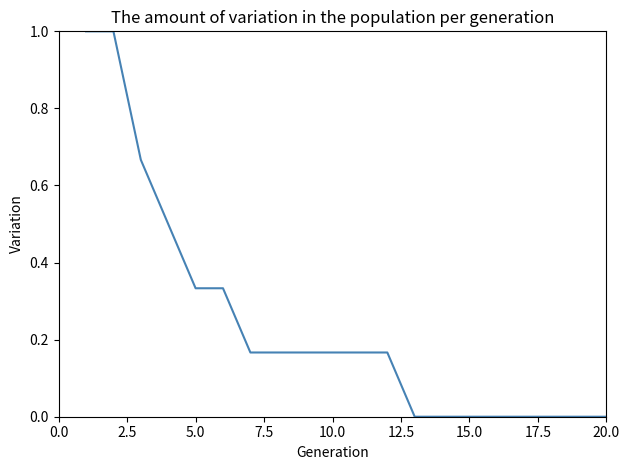

What is the difference between the maximum and minimum values?

1.0